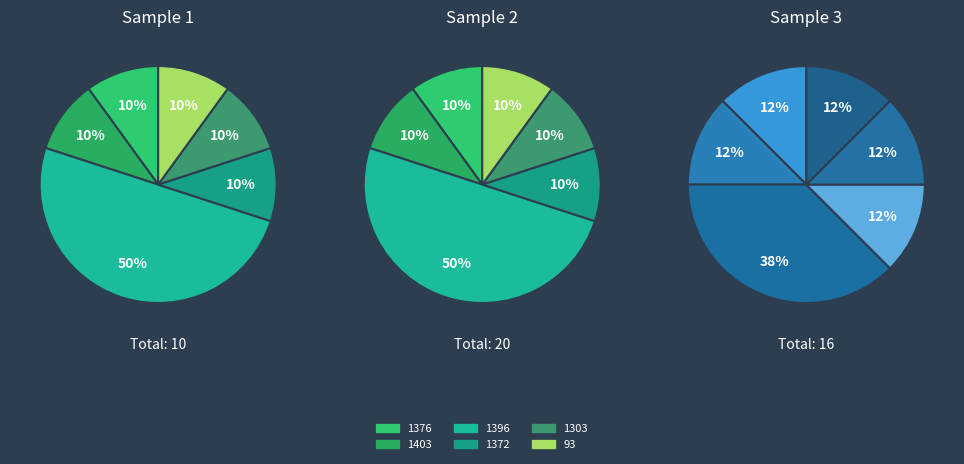

To the nearest percent, what is the difference between the largest and smallest slice percentages?

40%